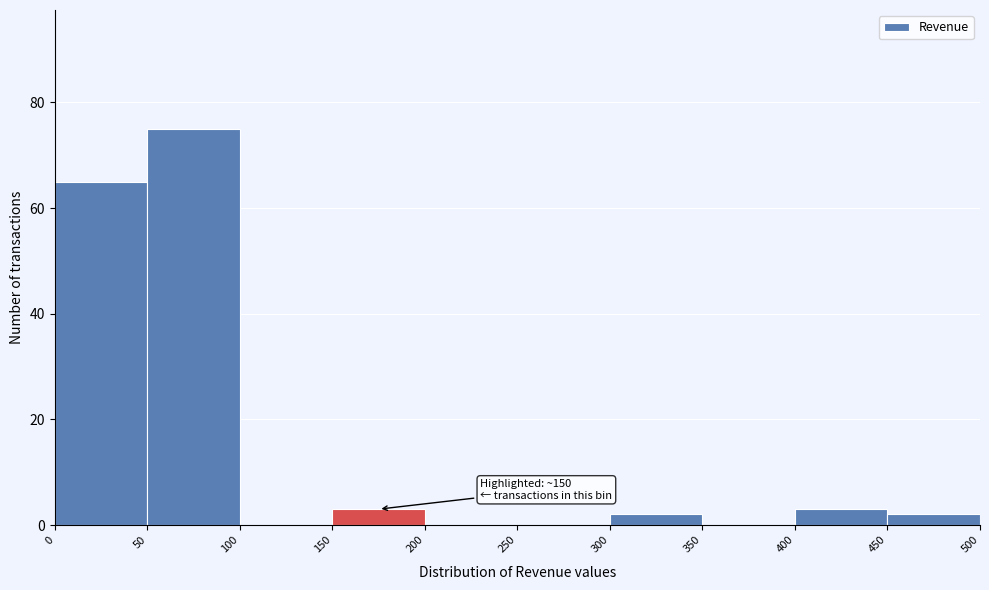

Which range on the x-axis has the tallest bar?

50 to 100